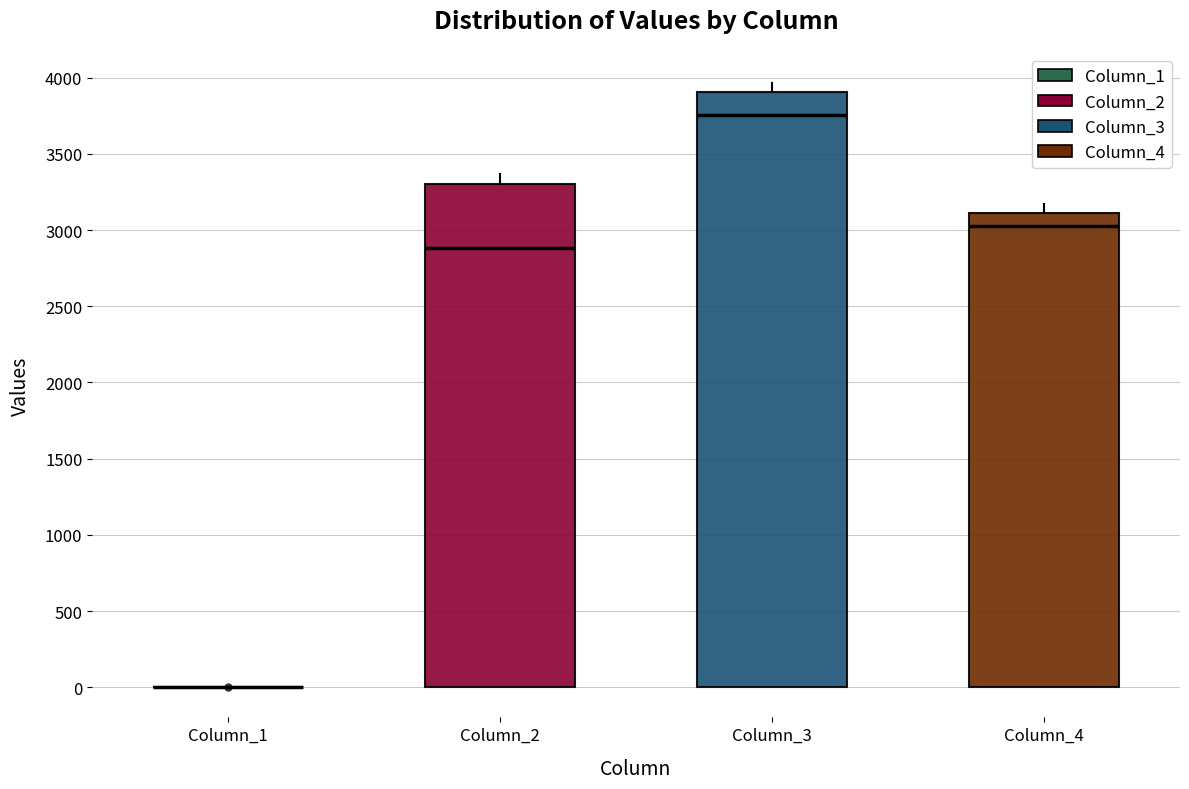

Where does the upper whisker of the box for Column_4 end on the y-axis? The values are not printed on the chart, so give them approximately, as read against the axis.

3150